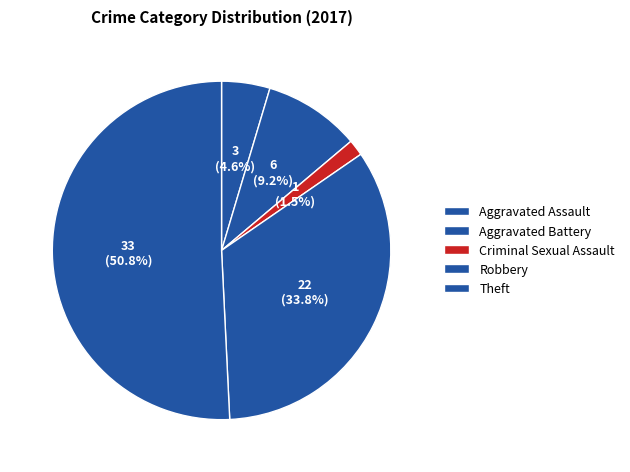

How many segments does this pie chart have?

5